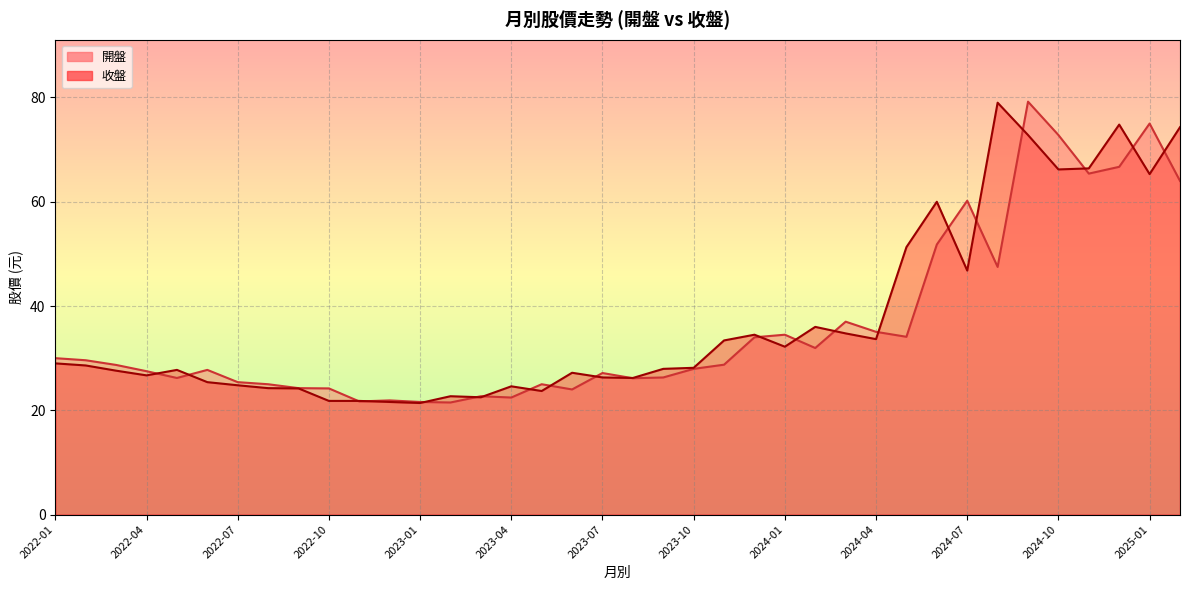

What is the sum of the 開盤 values at 2023-06 and 2023-05?

49.0